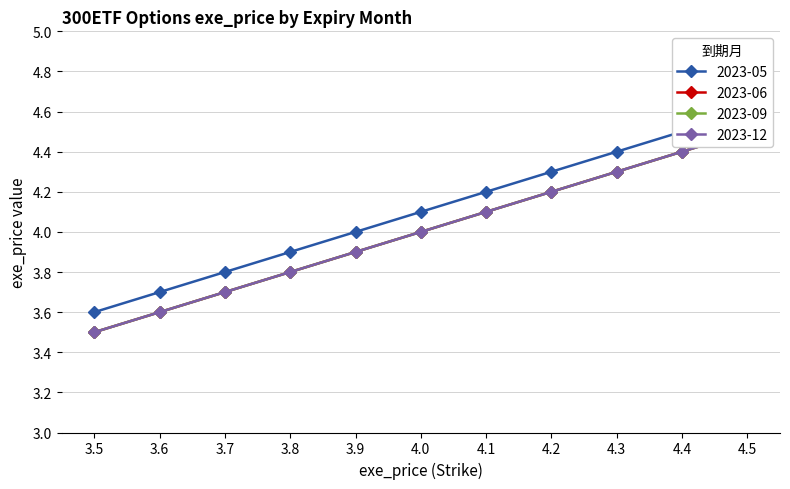

What is the label of the 6th point from the right?

4.0